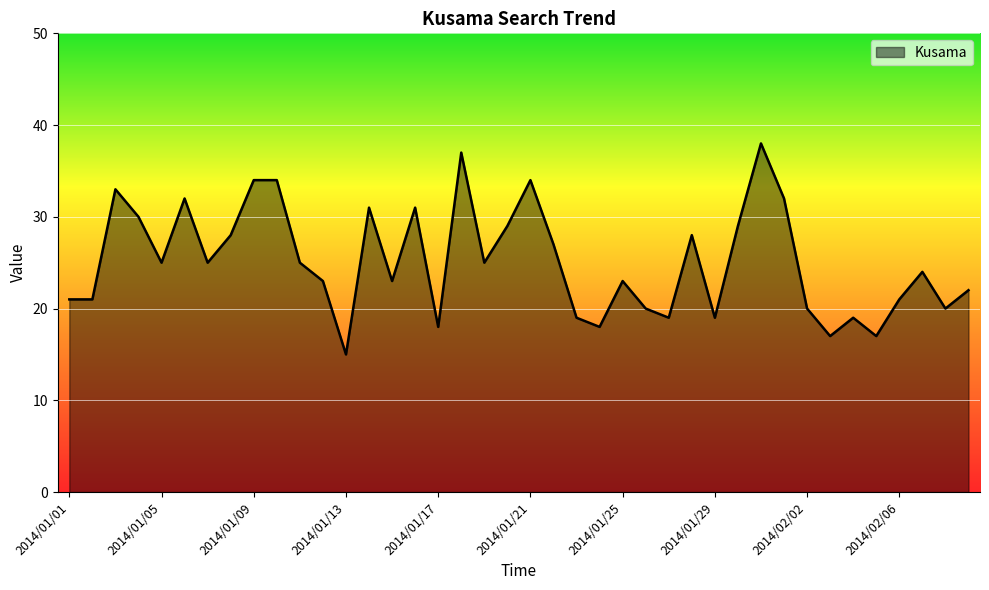

What is the maximum value shown in the chart?

38